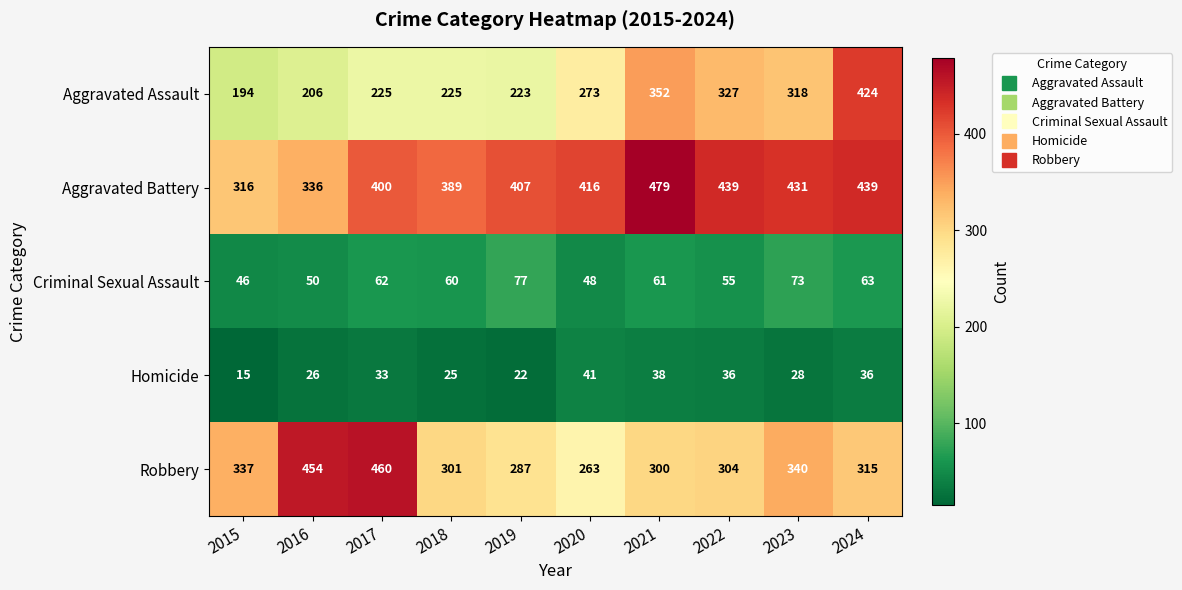

What value does the Homicide series have at 2018, to the nearest 5?

25